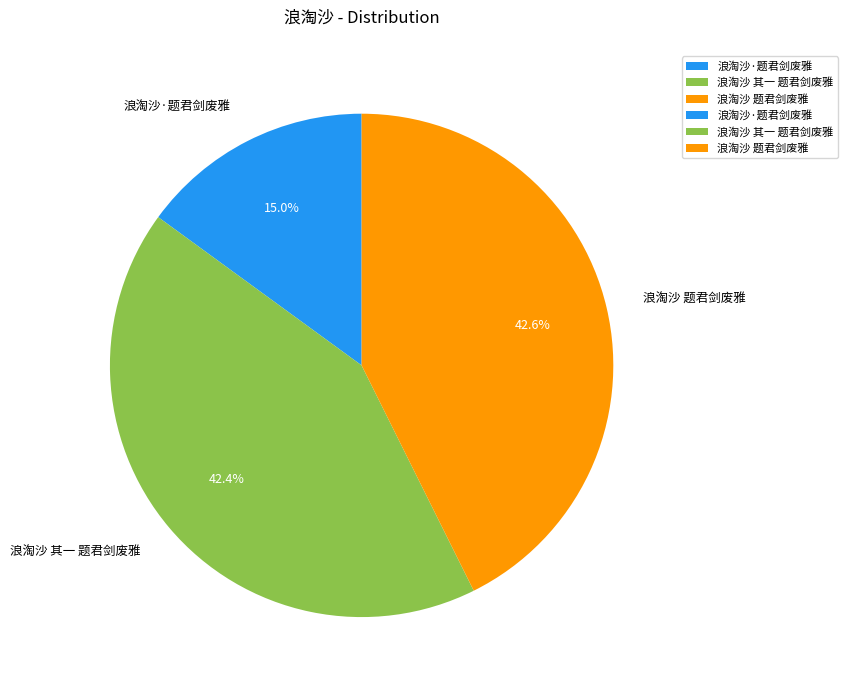

To the nearest percent, what is the difference between the largest and smallest slice percentages?

28%